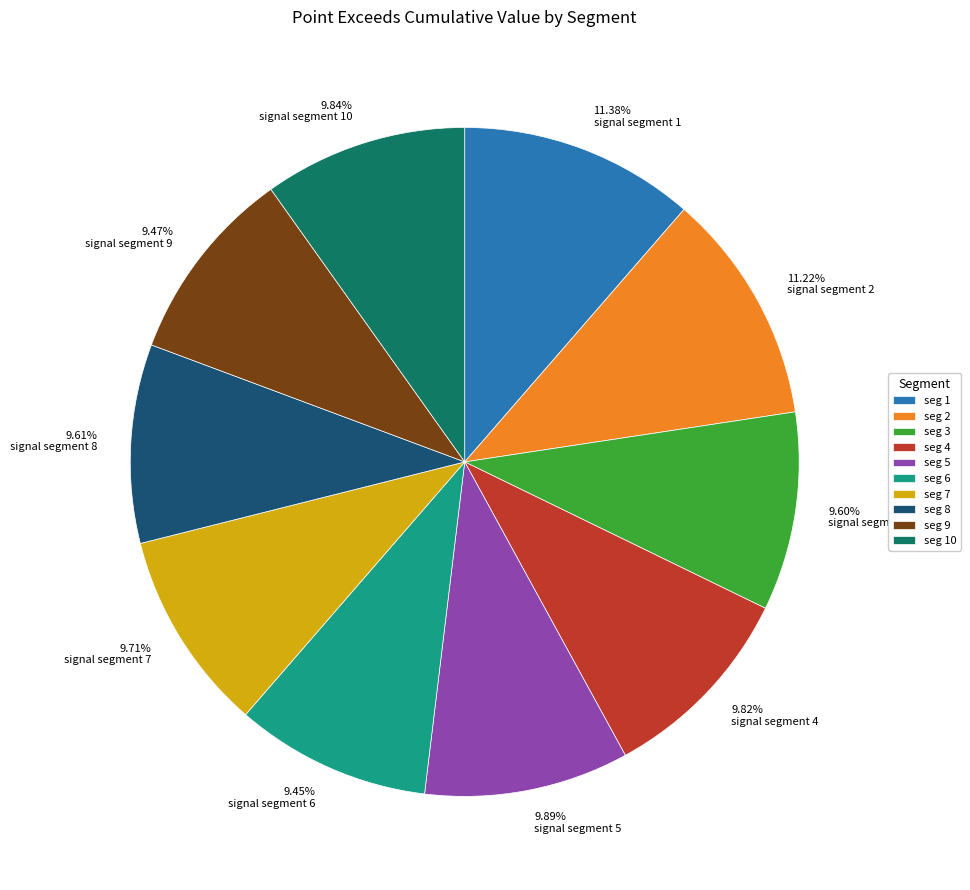

Does signal segment 10 account for over 50% of the chart?

No